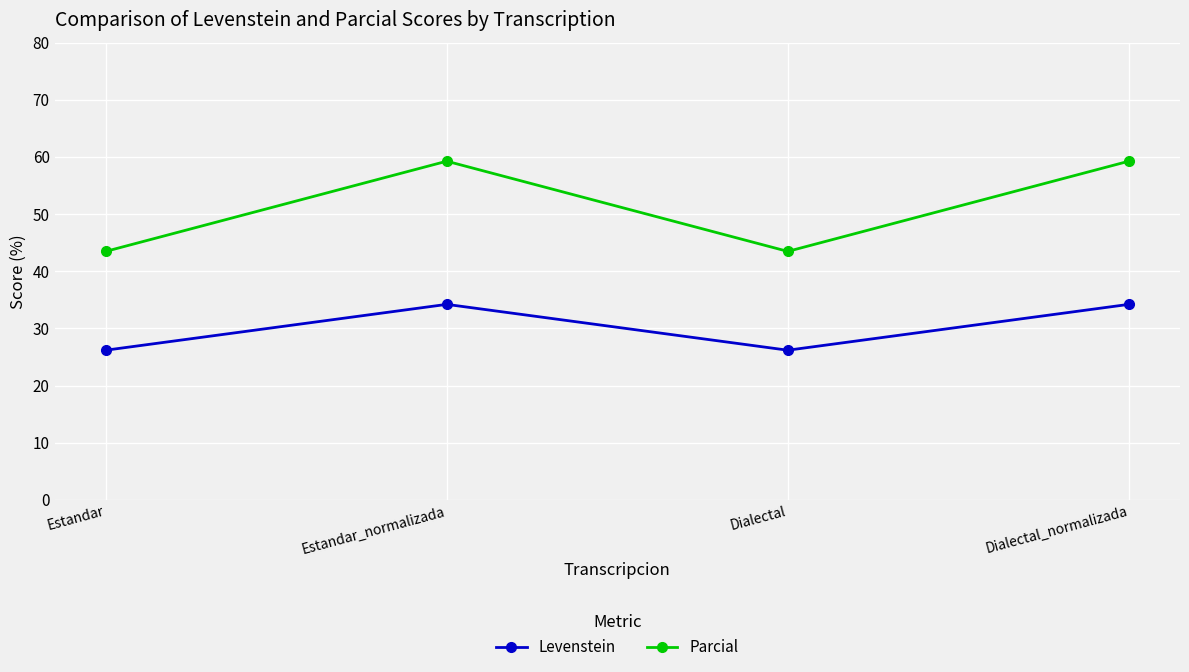

What are all the series names shown in the legend?

Levenstein, Parcial